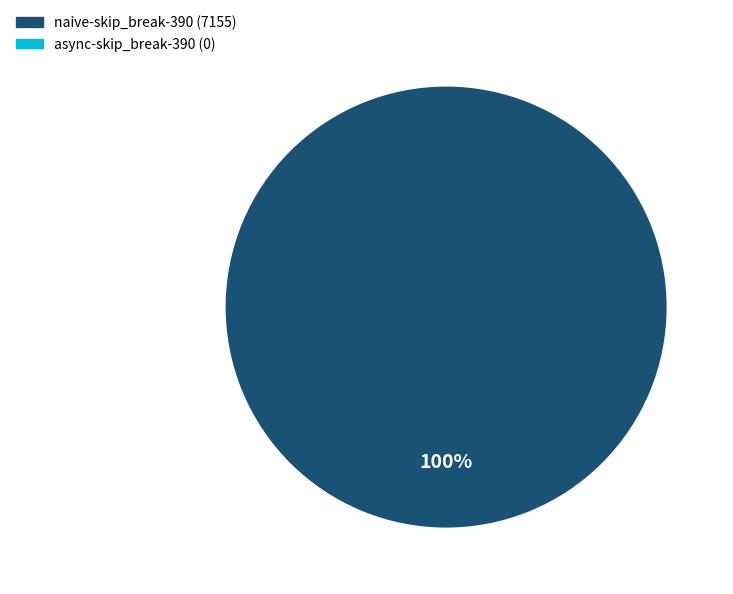

Does any single category account for the majority?

Yes